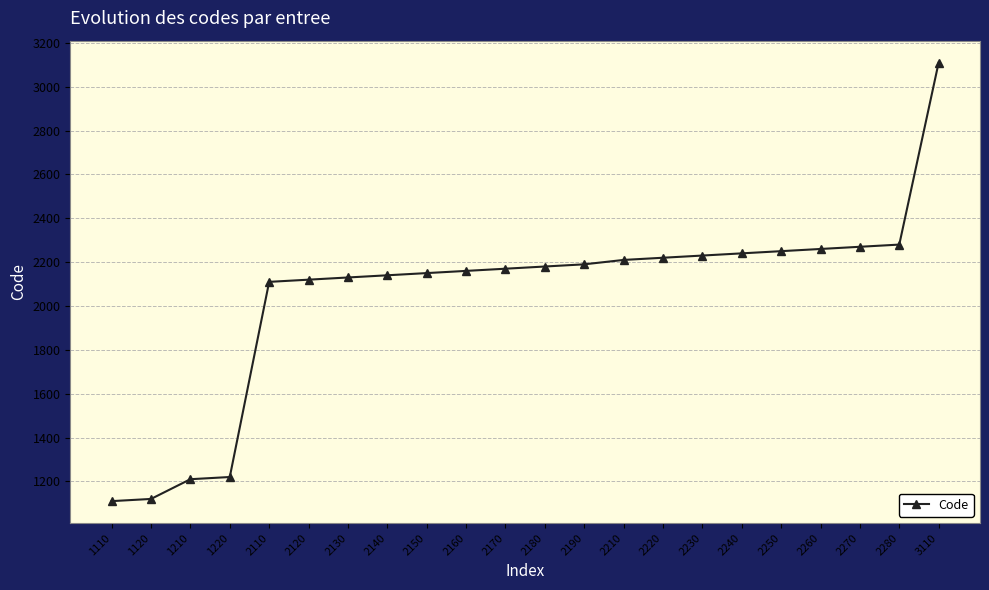

How many categories are shown in the chart?

22